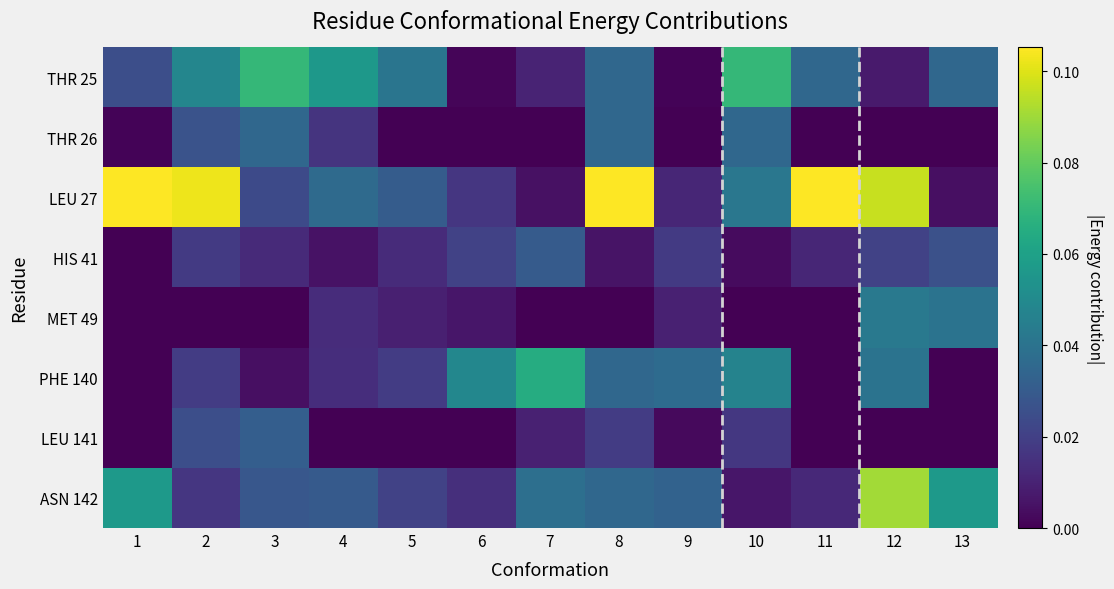

Reading left to right, extract all data points from this chart.

THR 25: 1=0.0	2=0.0	3=0.1	4=0.1	5=0.0	6=0.0	7=0.0	8=0.0	9=0.0	10=0.1	11=0.0	12=0.0	13=0.0
THR 26: 1=0.0	2=0.0	3=0.0	4=0.0	5=0.0	6=0.0	7=0.0	8=0.0	9=0.0	10=0.0	11=0.0	12=0.0	13=0.0
LEU 27: 1=0.1	2=0.1	3=0.0	4=0.0	5=0.0	6=0.0	7=0.0	8=0.1	9=0.0	10=0.0	11=0.1	12=0.1	13=0.0
HIS 41: 1=0.0	2=0.0	3=0.0	4=0.0	5=0.0	6=0.0	7=0.0	8=0.0	9=0.0	10=0.0	11=0.0	12=0.0	13=0.0
MET 49: 1=0.0	2=0.0	3=0.0	4=0.0	5=0.0	6=0.0	7=0.0	8=0.0	9=0.0	10=0.0	11=0.0	12=0.0	13=0.0
PHE 140: 1=0.0	2=0.0	3=0.0	4=0.0	5=0.0	6=0.0	7=0.1	8=0.0	9=0.0	10=0.0	11=0.0	12=0.0	13=0.0
LEU 141: 1=0.0	2=0.0	3=0.0	4=0.0	5=0.0	6=0.0	7=0.0	8=0.0	9=0.0	10=0.0	11=0.0	12=0.0	13=0.0
ASN 142: 1=0.1	2=0.0	3=0.0	4=0.0	5=0.0	6=0.0	7=0.0	8=0.0	9=0.0	10=0.0	11=0.0	12=0.1	13=0.1